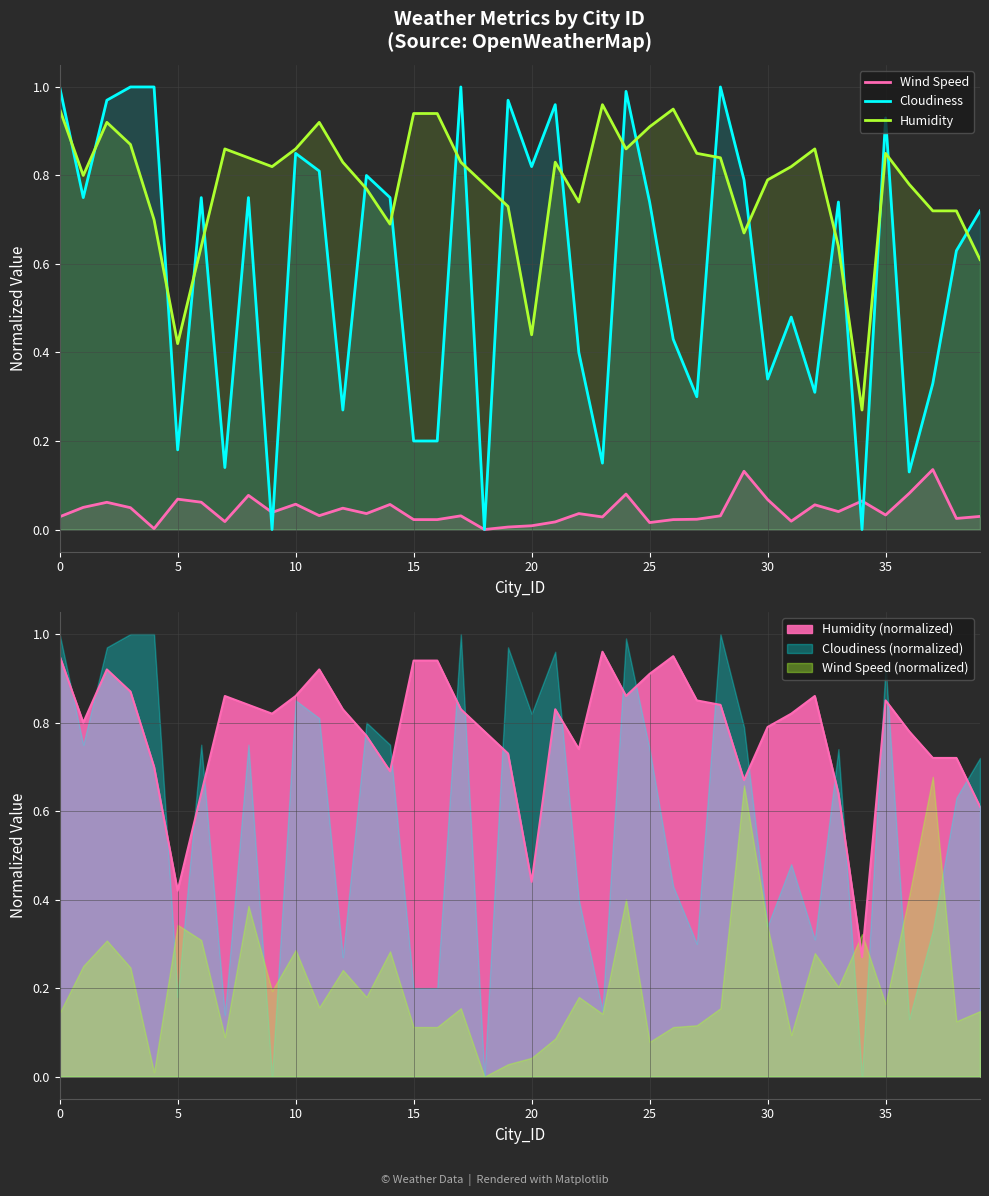

List the series in order of their peak value, lowest first.

Wind Speed, Humidity, Cloudiness